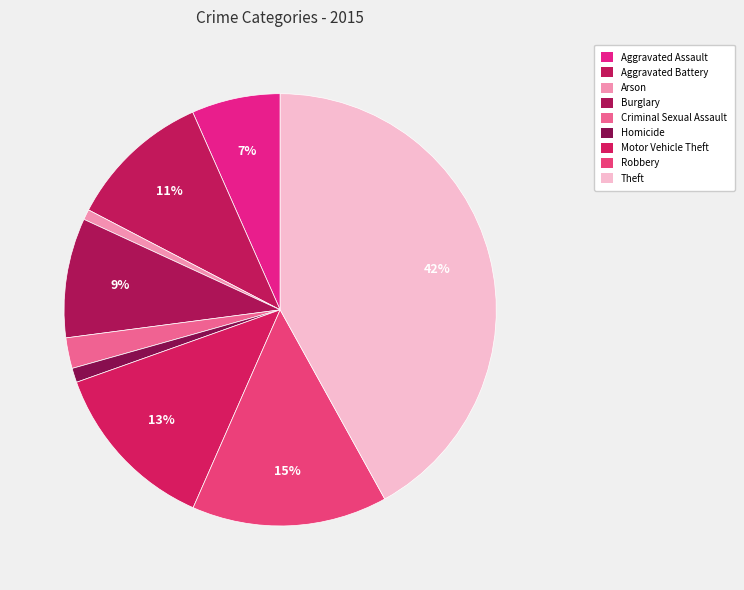

Count the number of slices in the pie.

9